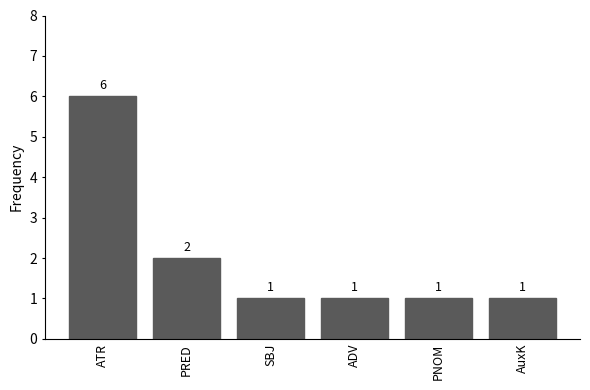

What is the minimum value shown in the chart?

1